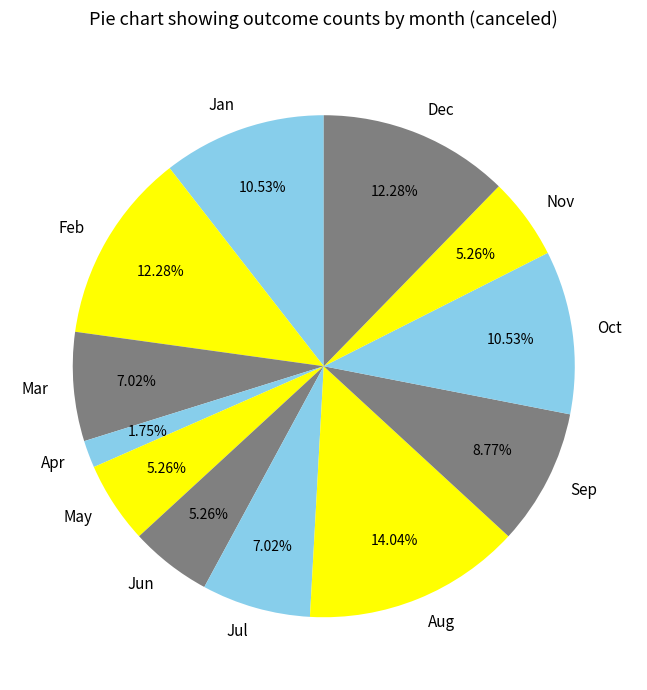

Is it true that Oct is 25% of the pie?

False